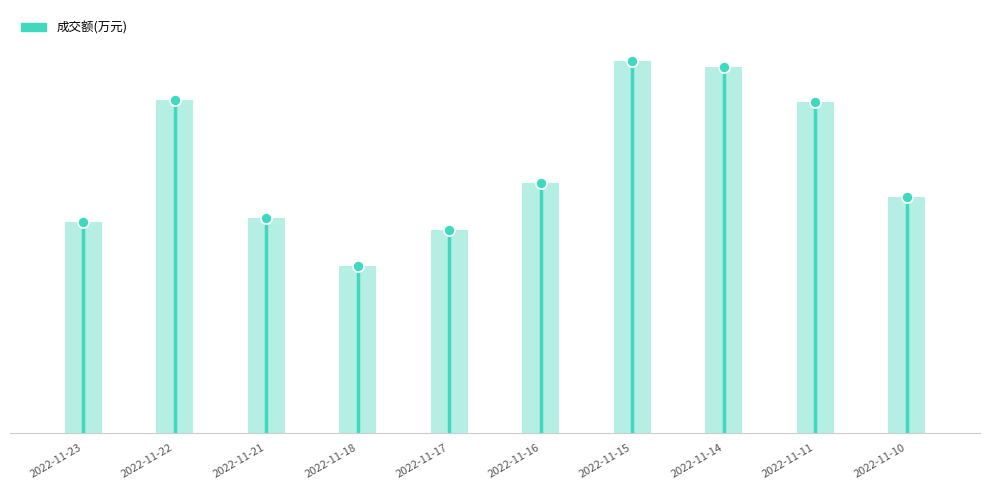

Reading right to left, list all the values displayed in this chart.

25107	35260	38938	39578	26568	21627	17814	22870	35465	22488